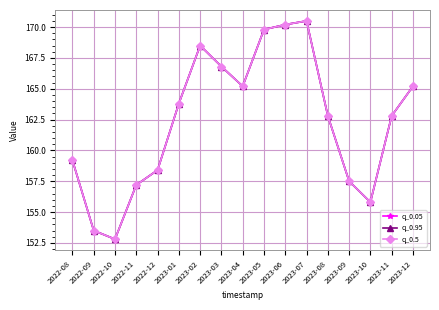

Is this an area chart (filled region under the line)?

No